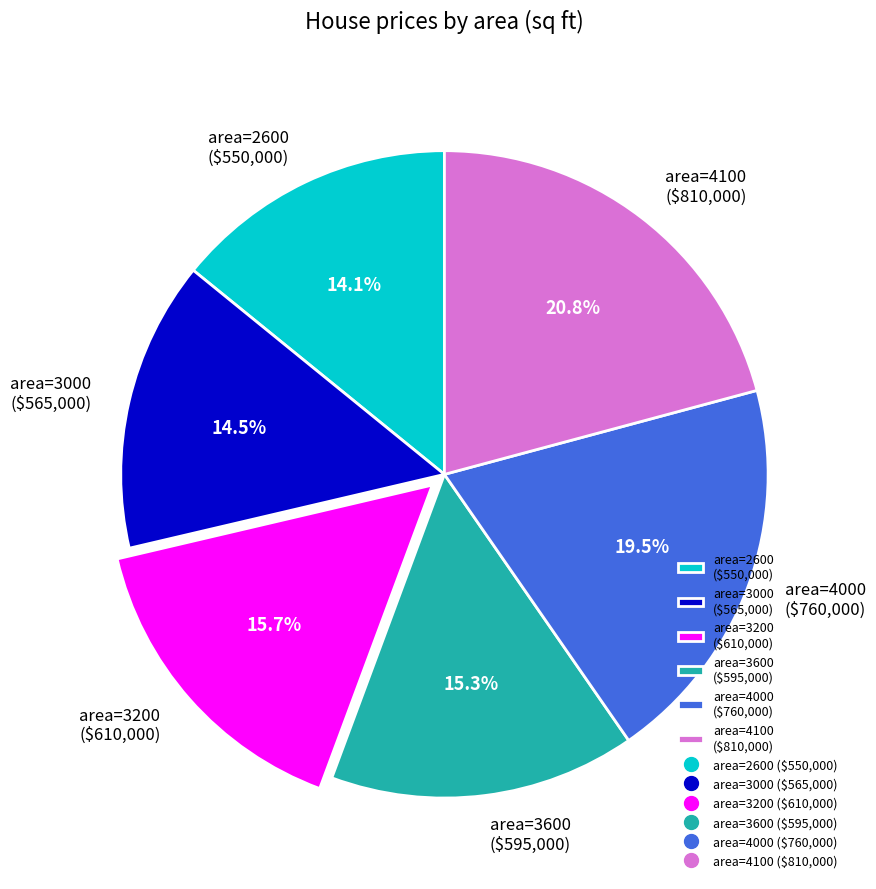

How many segments does this pie chart have?

6